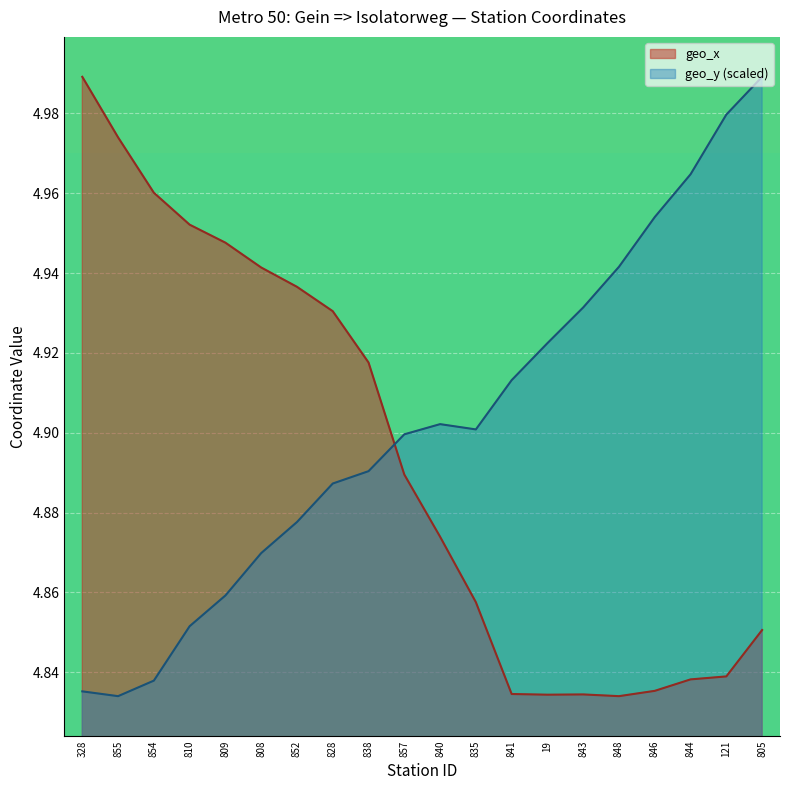

Which has a higher value, 19 or 805?

805